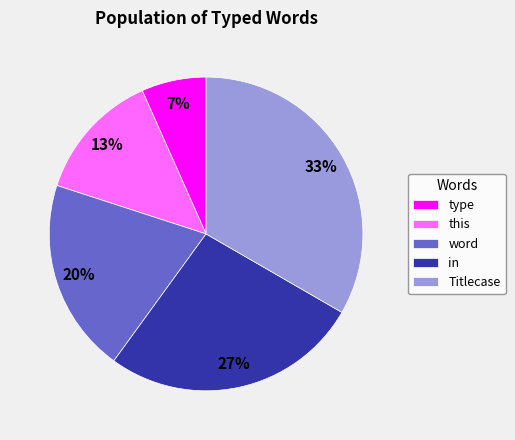

Does in represent more than half of the total?

No